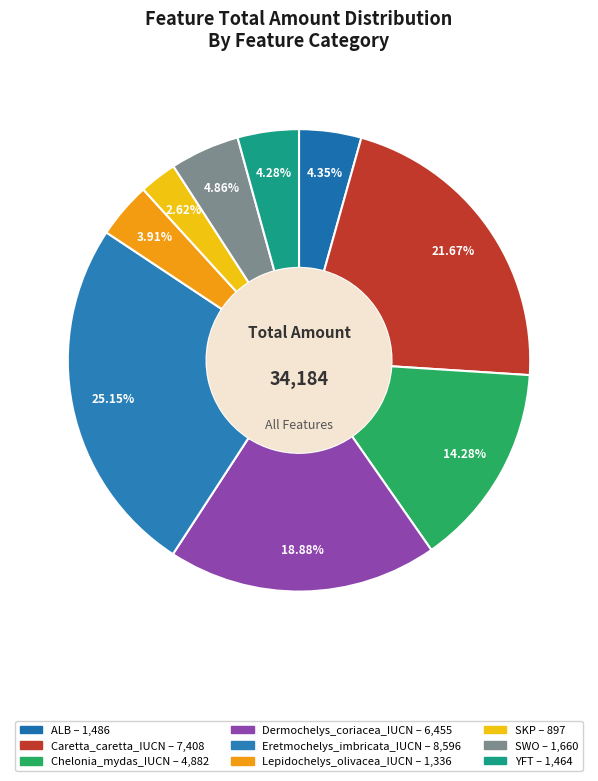

Approximately how many times larger is the value at SWO compared to Chelonia_mydas_IUCN?

0.3